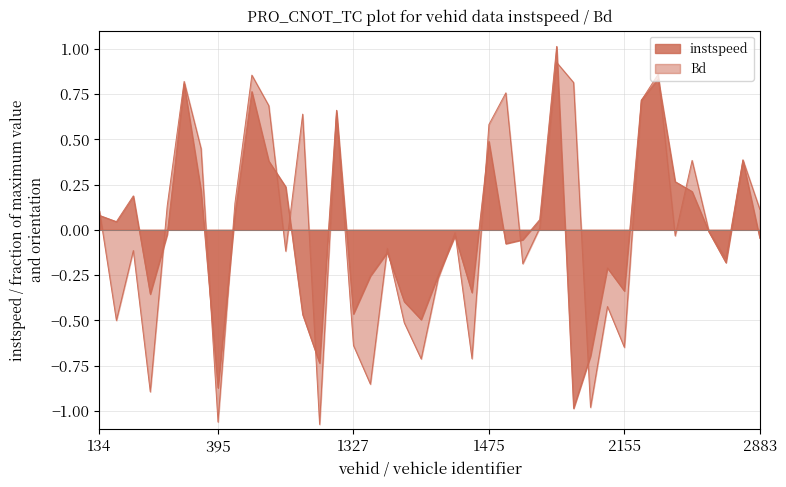

Which series ends up on top after the final intersection of Bd and instspeed?

Bd